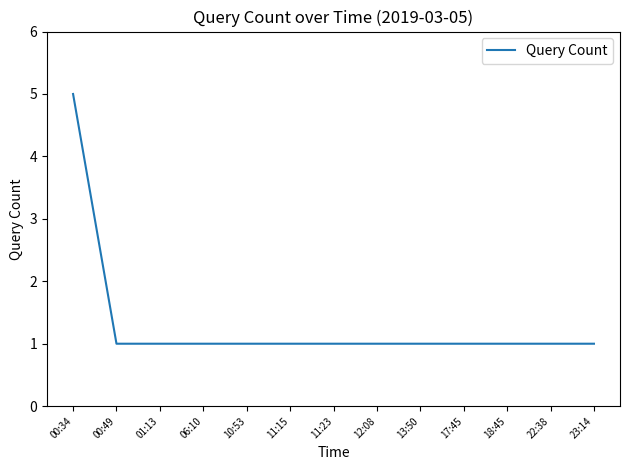

What position from the right is 00:34?

13